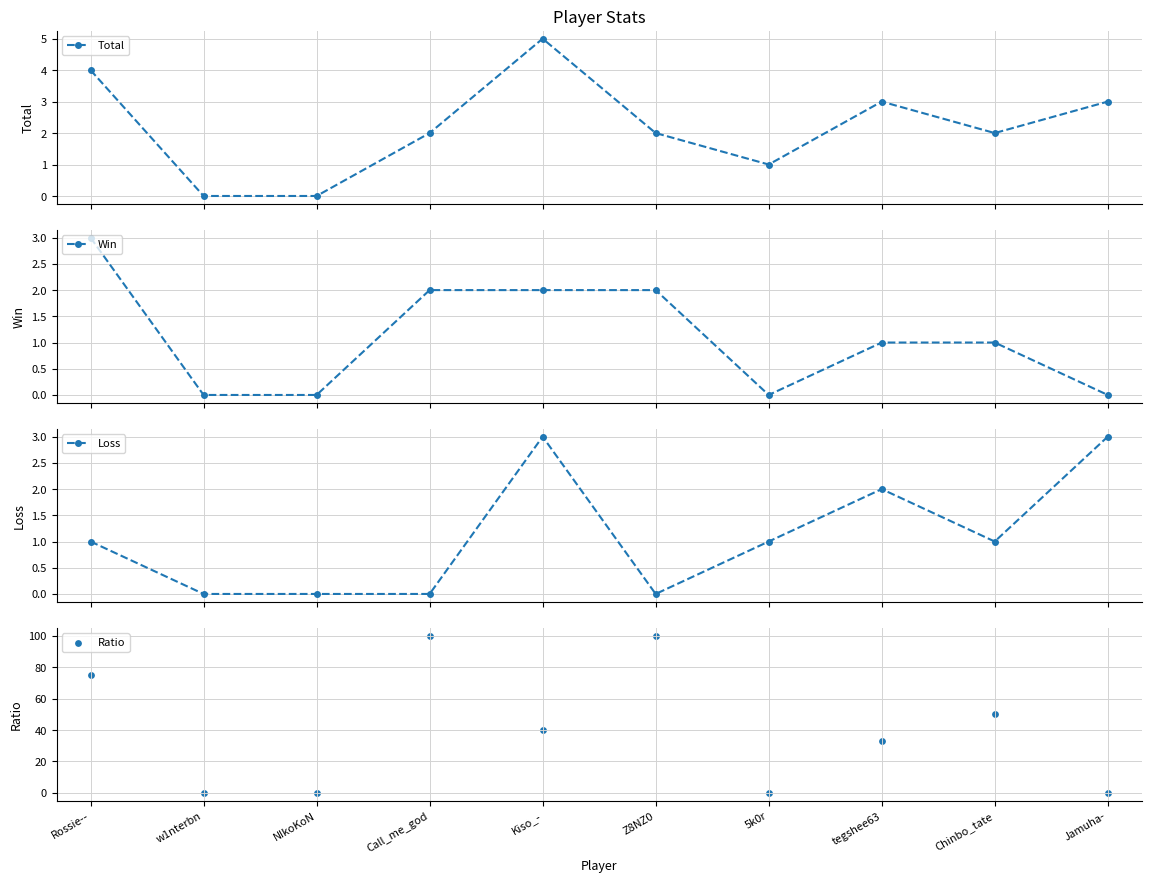

Which series reaches the minimum Y coordinate?

Total